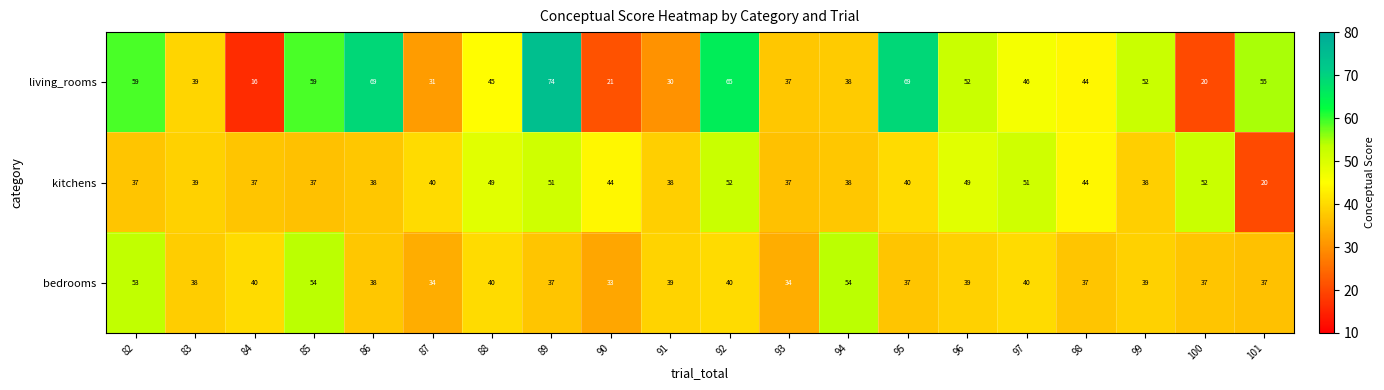

What is the difference between the maximum and minimum values in the kitchens series?

32